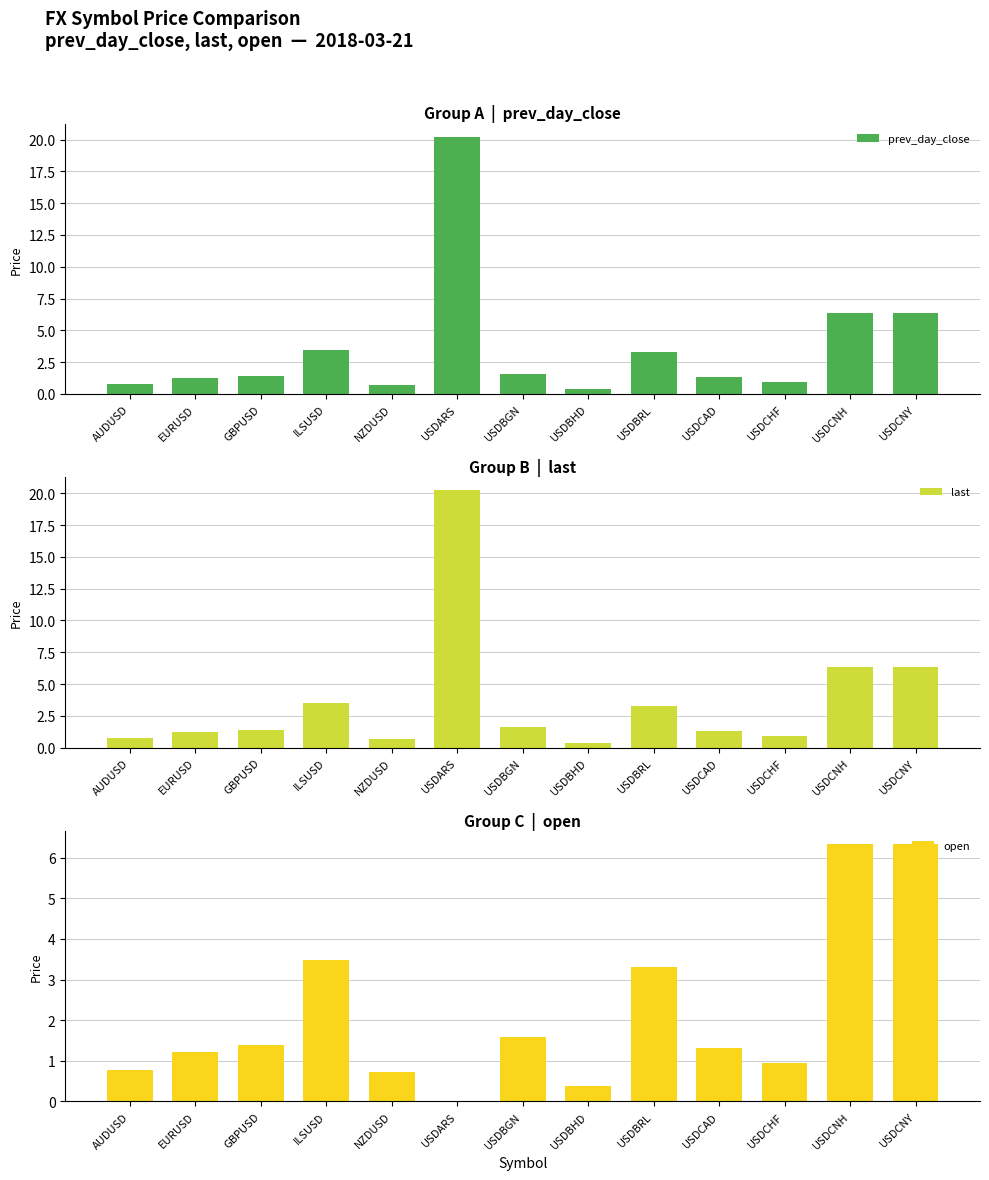

What position from the right is NZDUSD?

9